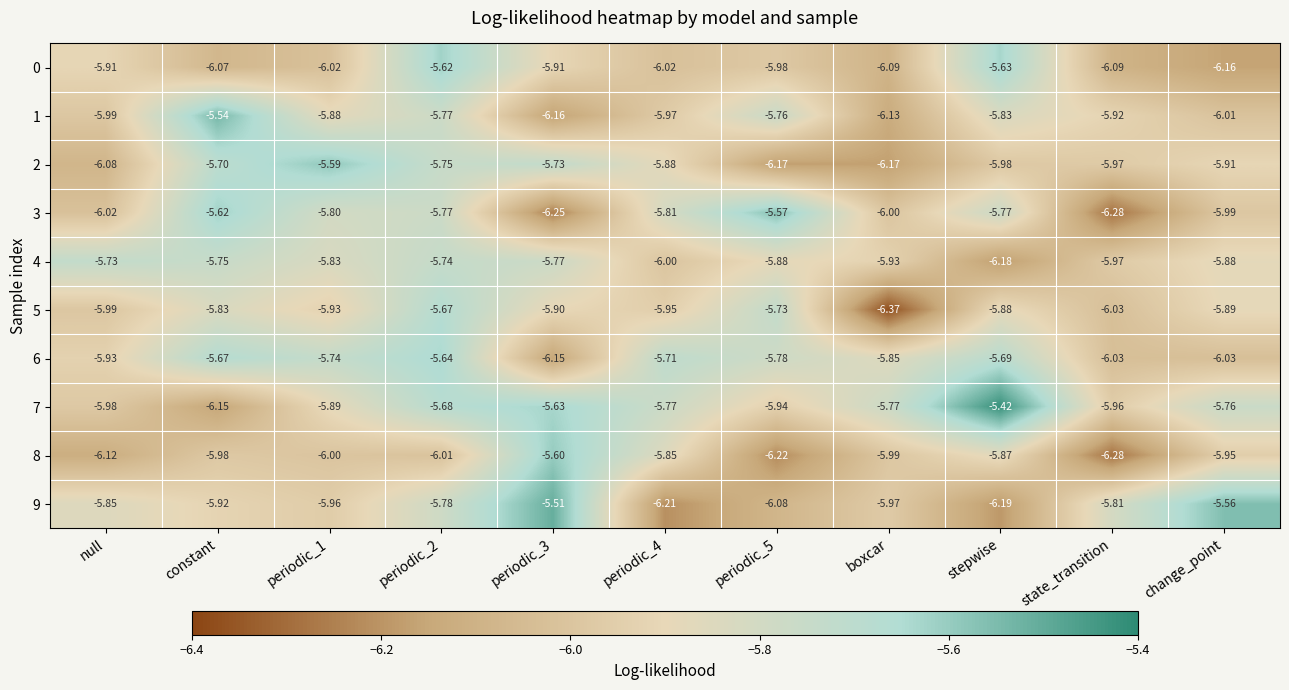

Which category has the lowest value across all series?

boxcar